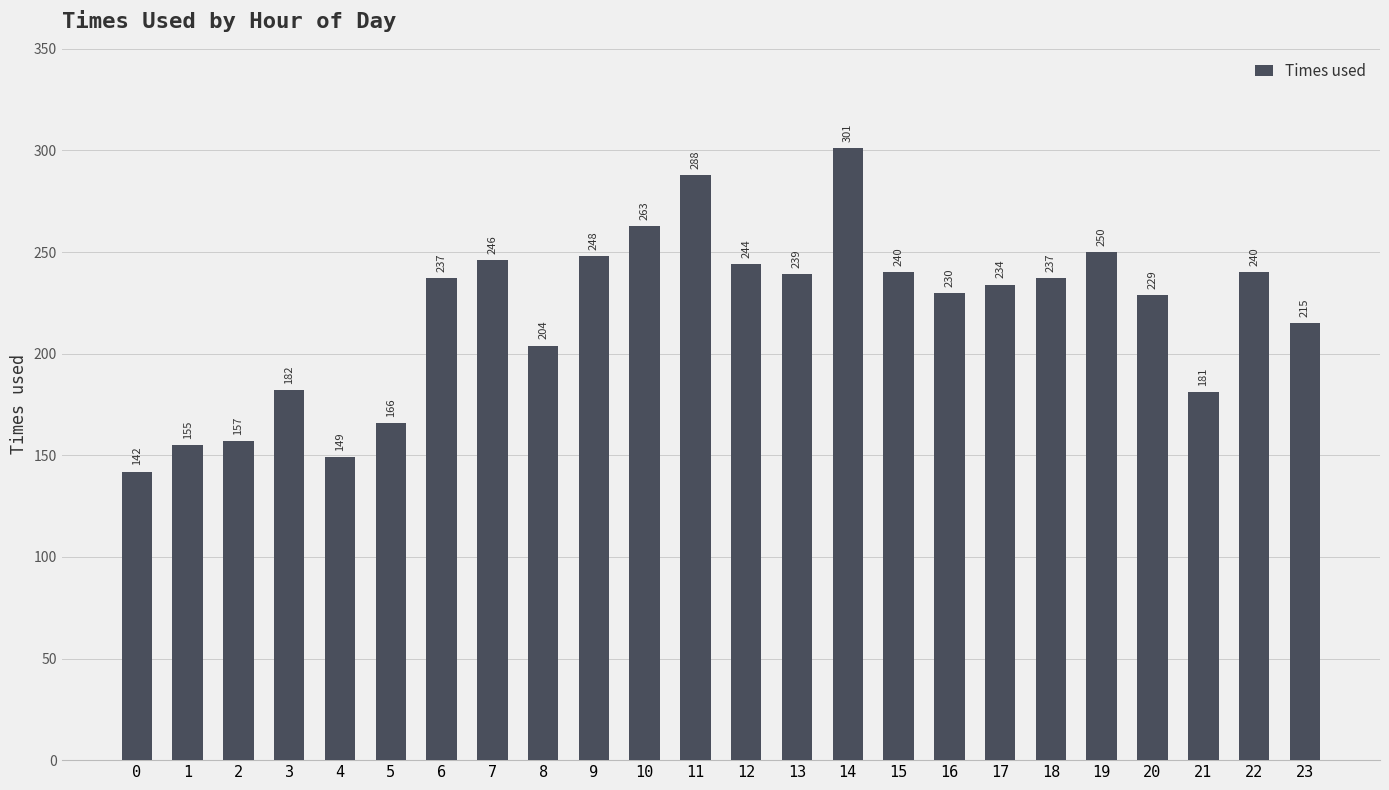

What is the smallest value displayed?

142